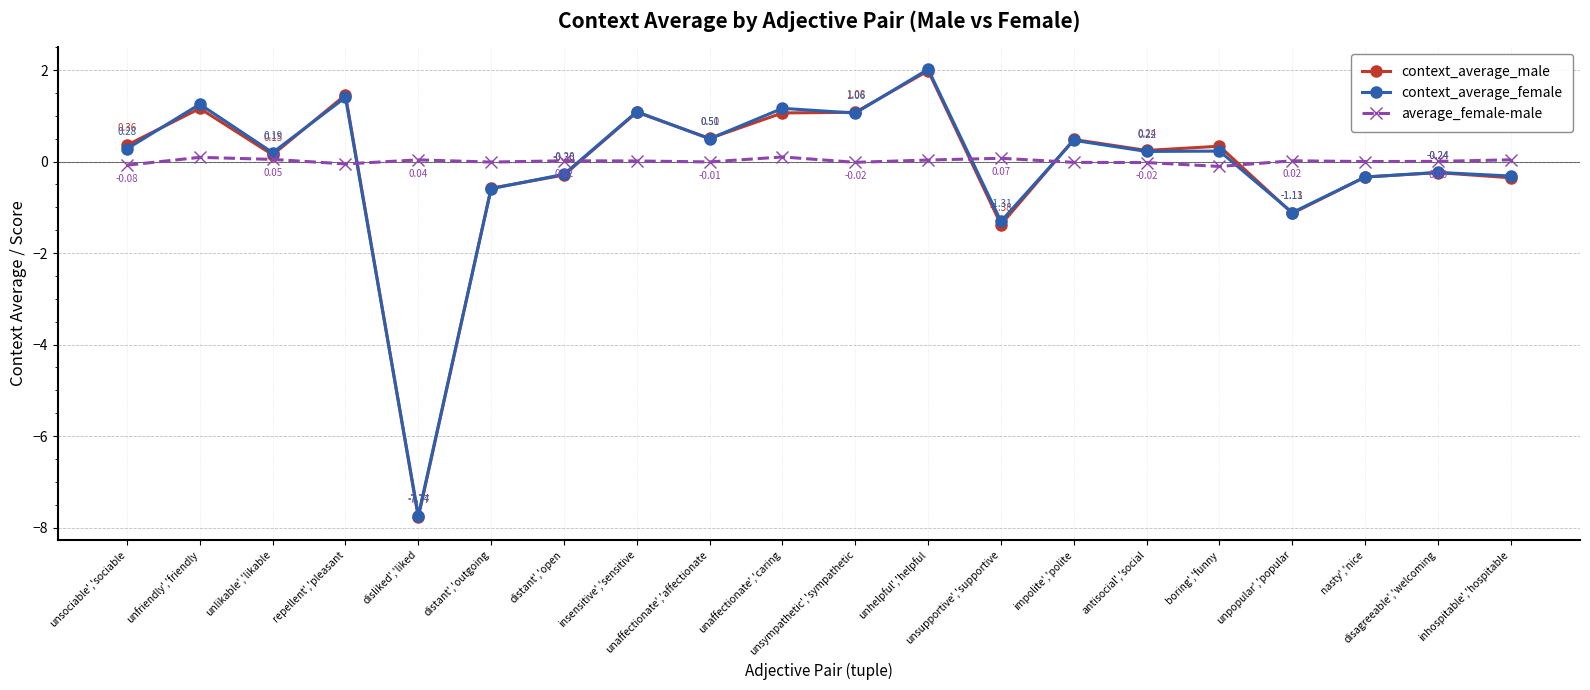

Which series ends up on top after the final intersection of context_average_female and context_average_male?

context_average_female